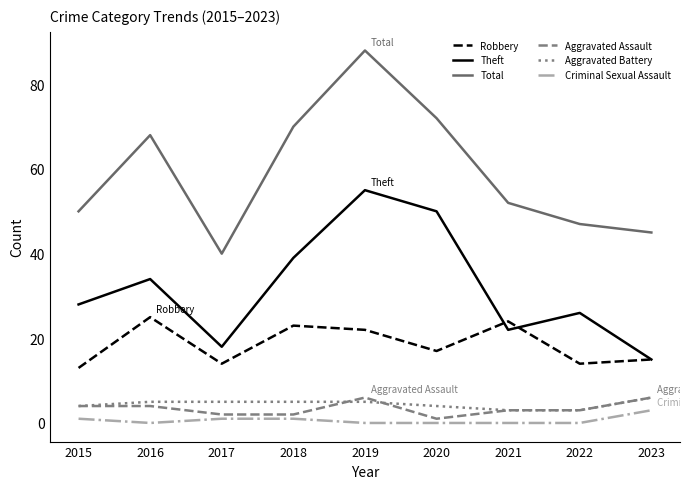

What is the sum of all Aggravated Assault values?

31